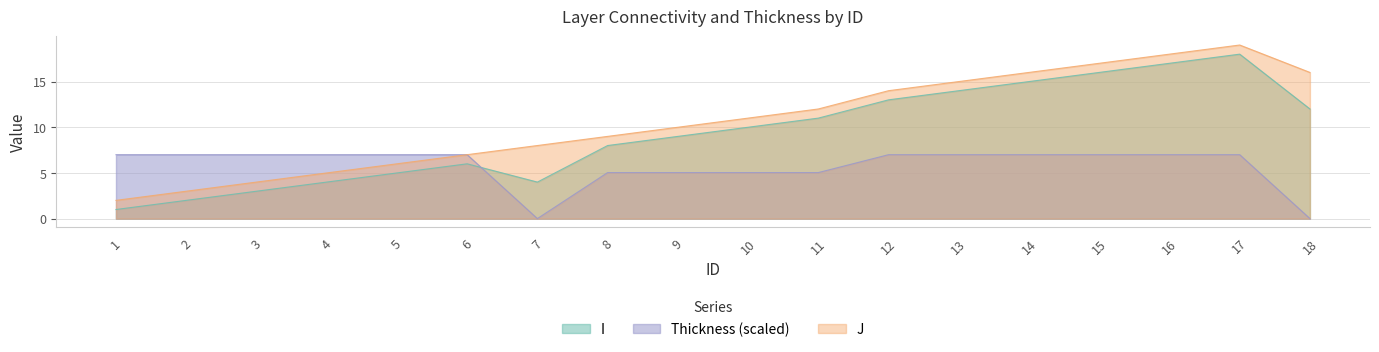

What is the value of the J point at the 2nd from the left?

3.0